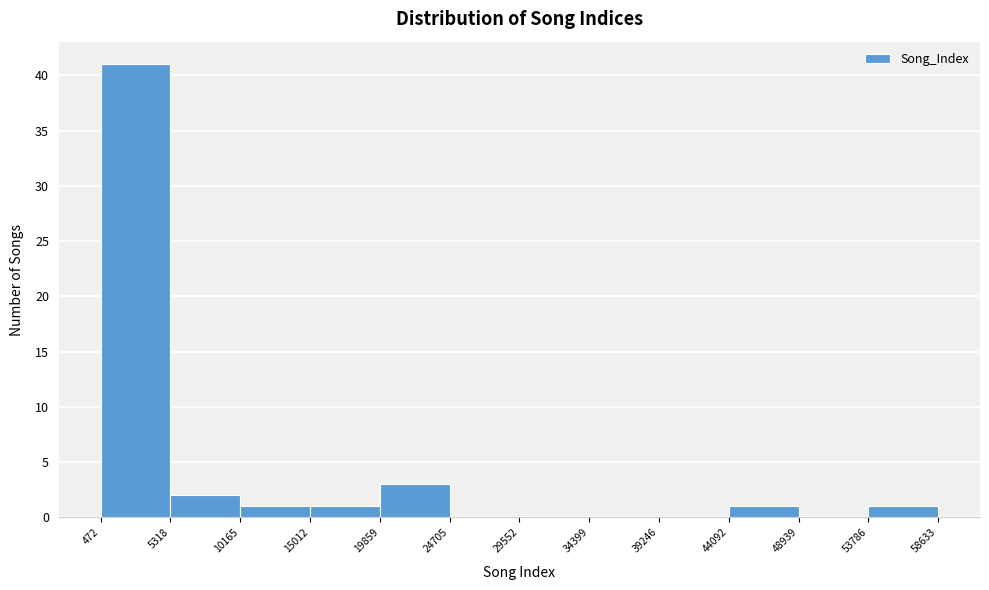

Over which range of the x-axis is the bar tallest?

472 to 5318